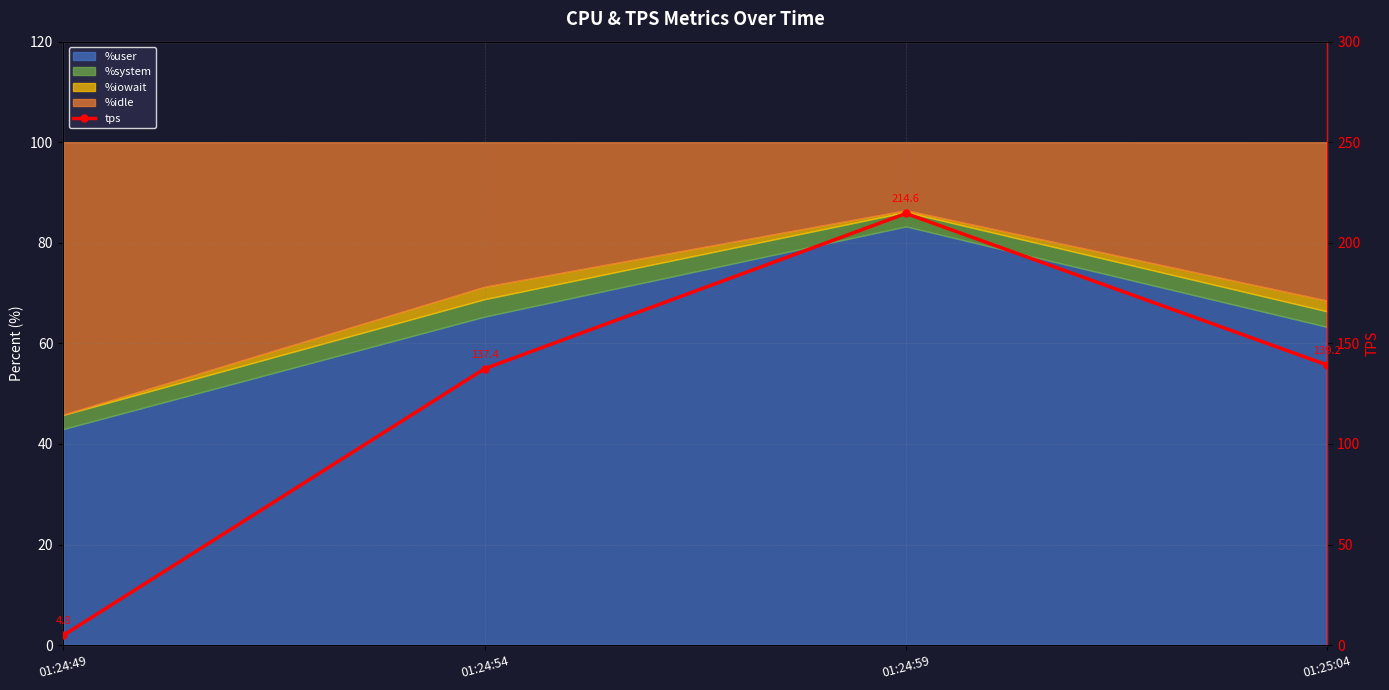

What is the approximate value at 01:25:04?

139.2